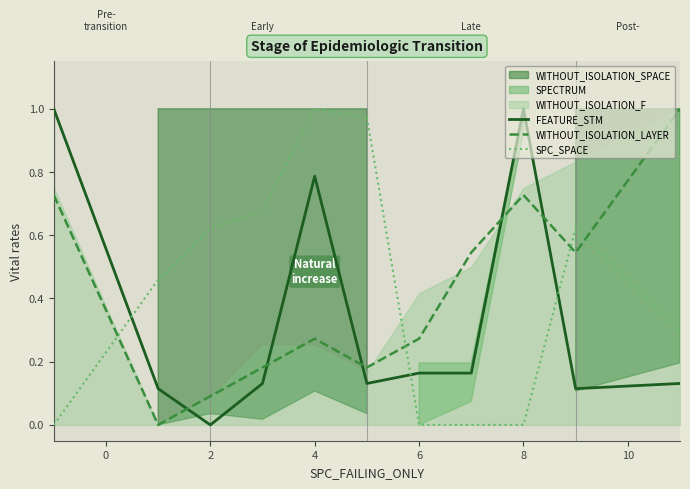

How many FEATURE_STM values are between 0 and 1?

11